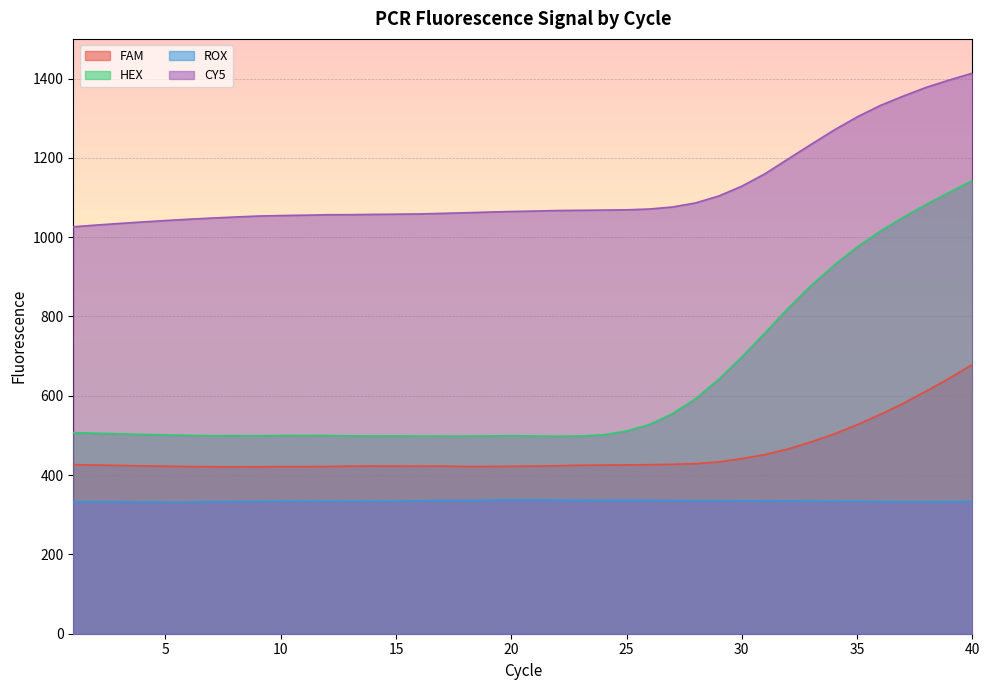

At 23, list the series in order from largest to smallest.

CY5, HEX, FAM, ROX